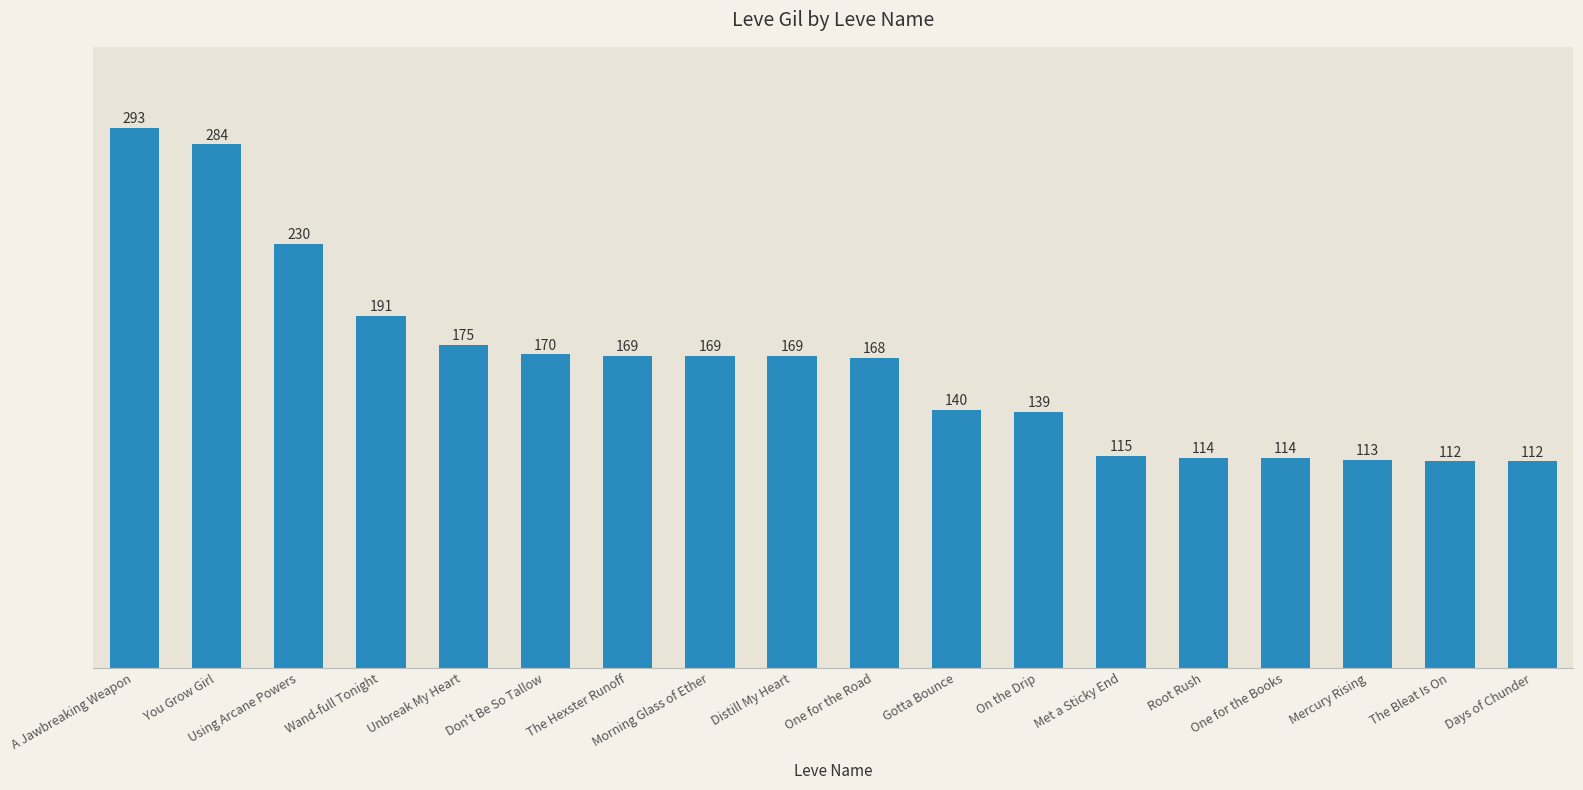

What is the label of the 12th bar from the left?

On the Drip